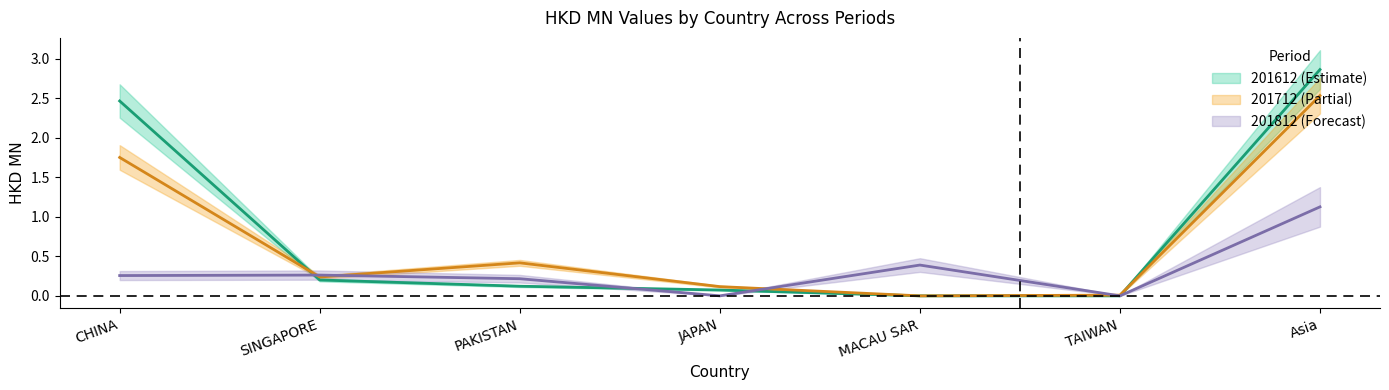

How many lines are shown in the chart?

3